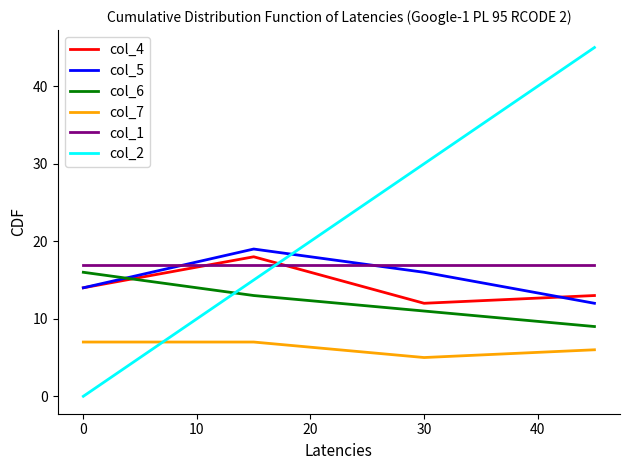

True or false: col_6 and col_7 cross at least once.

False